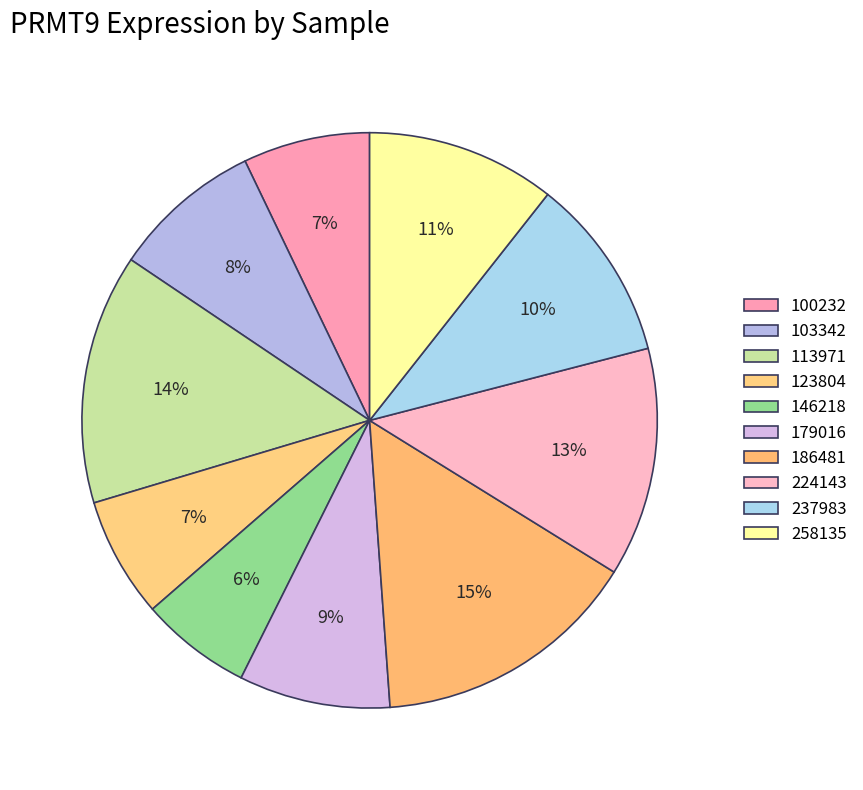

Does 146218 represent more than half of the total?

No